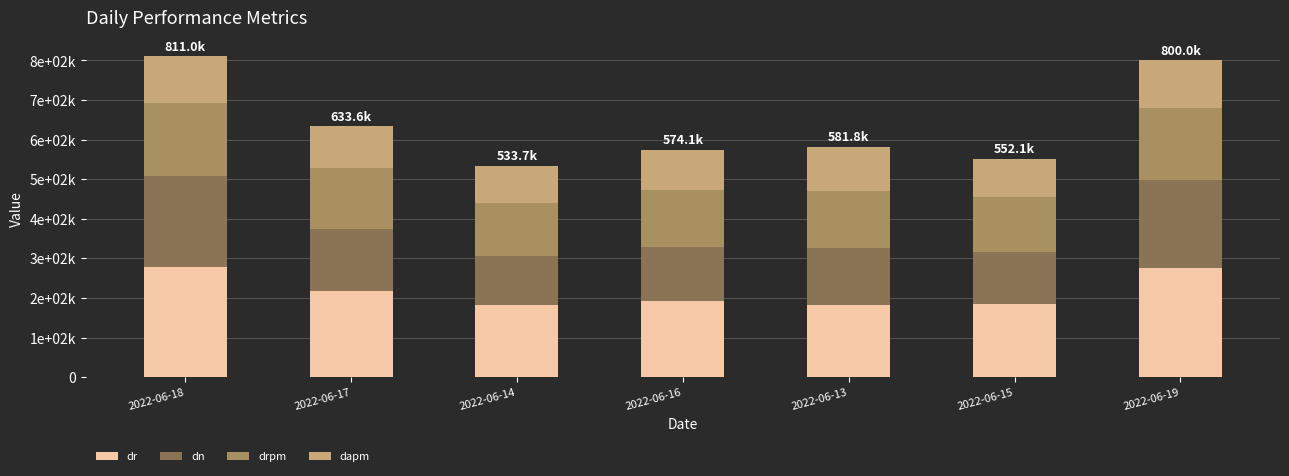

What are all the series names shown in the legend?

dr, dn, drpm, dapm